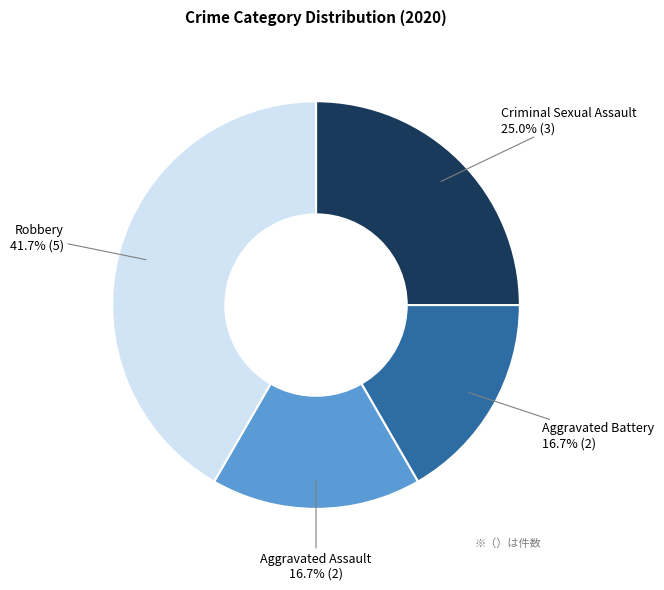

Is there any slice that represents more than half of the pie?

No